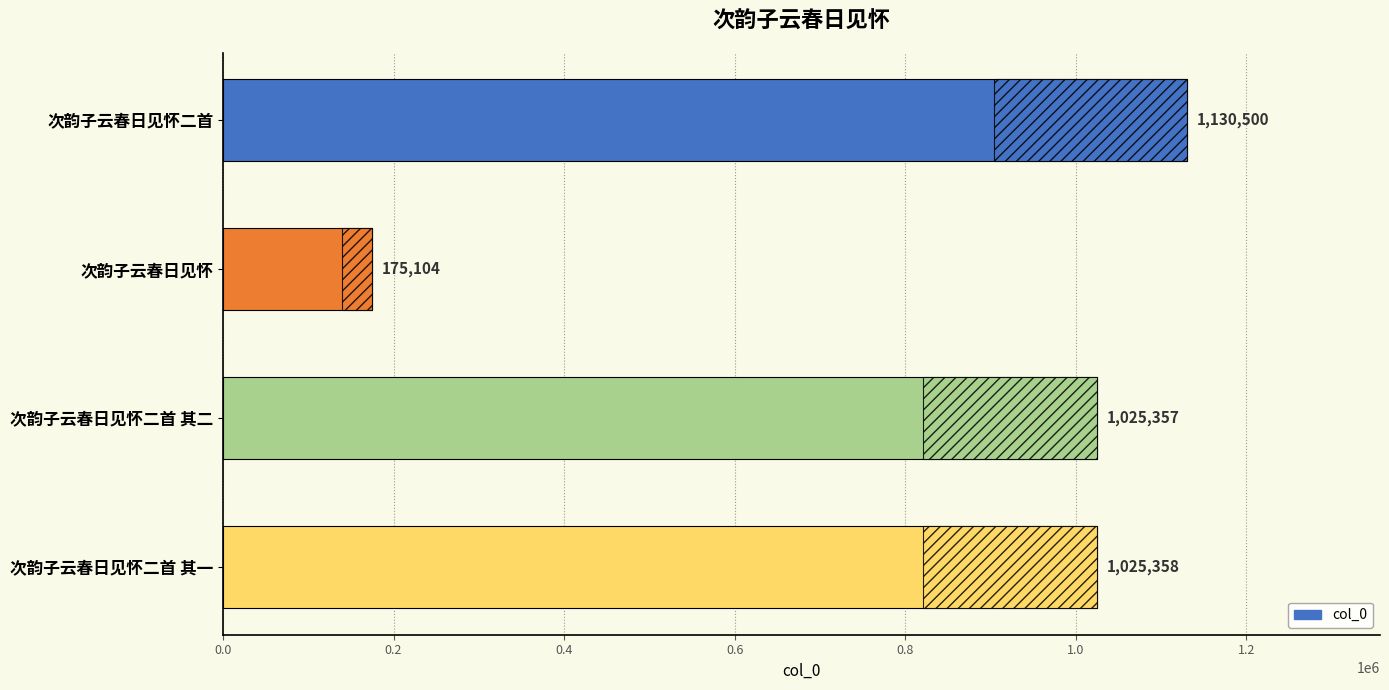

How many data points are less than 1025358?

2